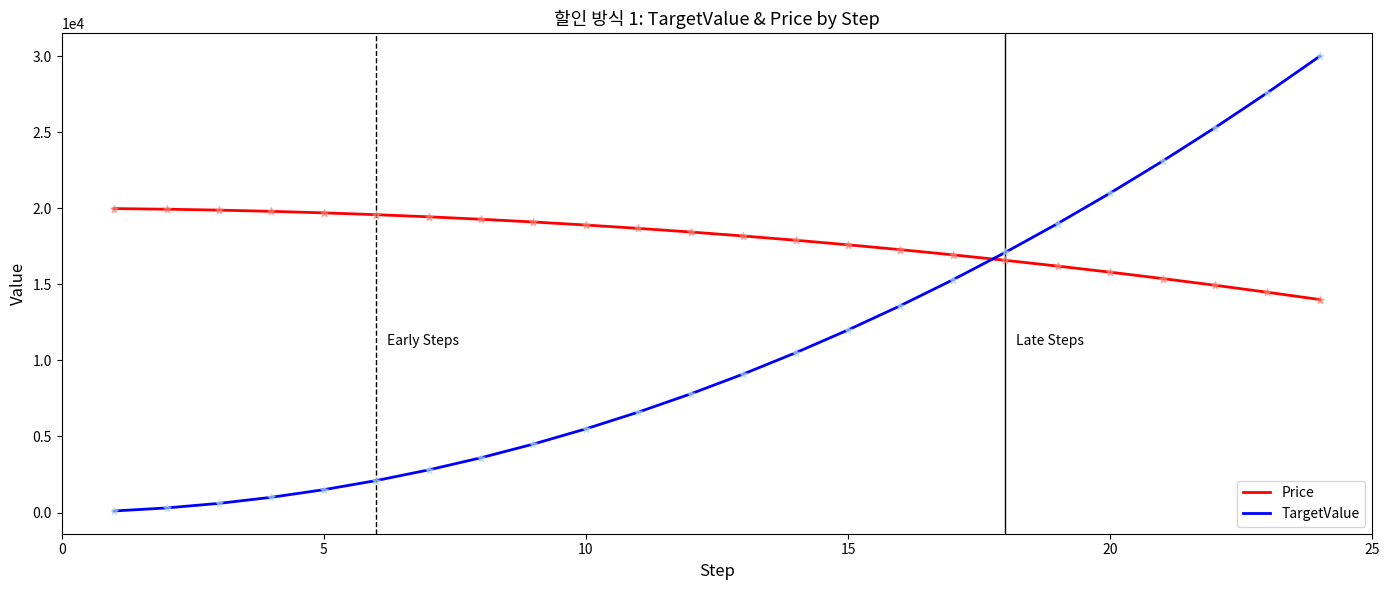

What is the greatest value displayed?

30000